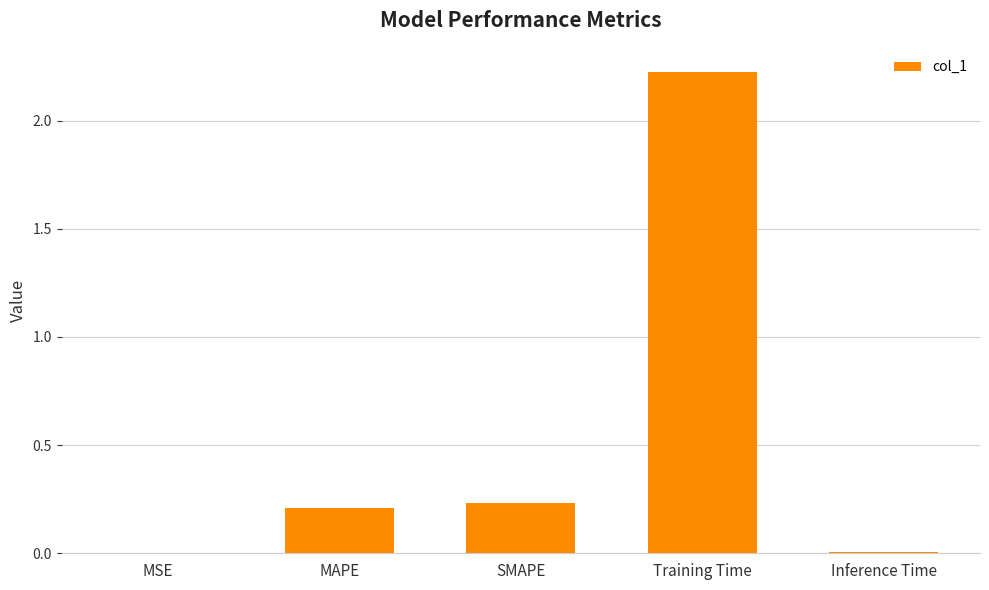

What is the sum of the values at SMAPE and MAPE?

0.4